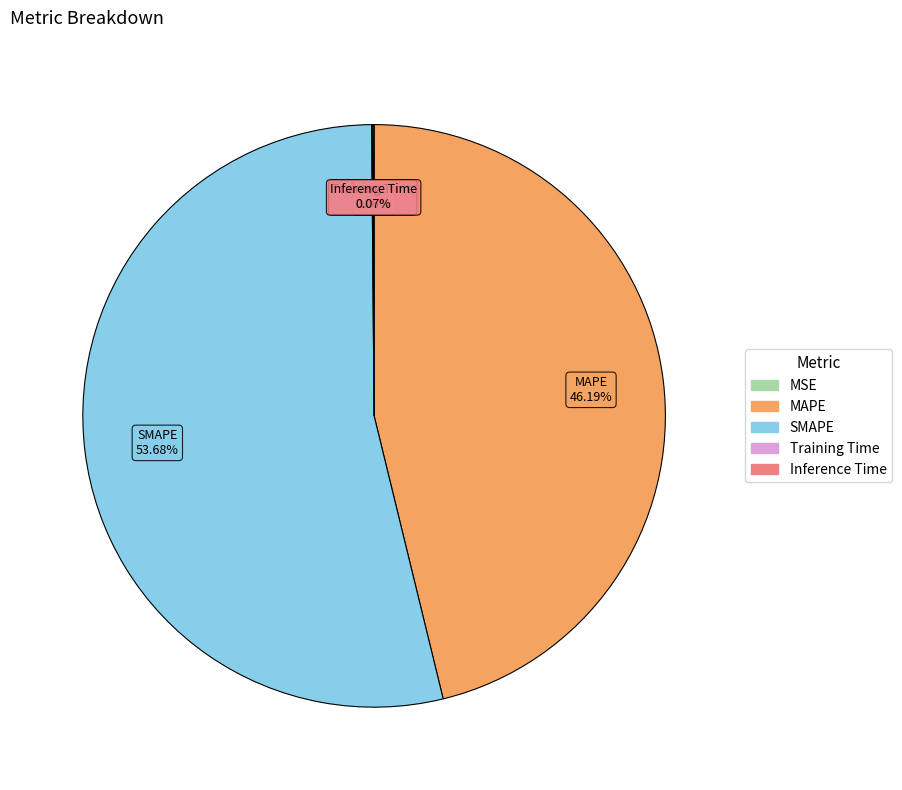

Which slice is the largest?

SMAPE